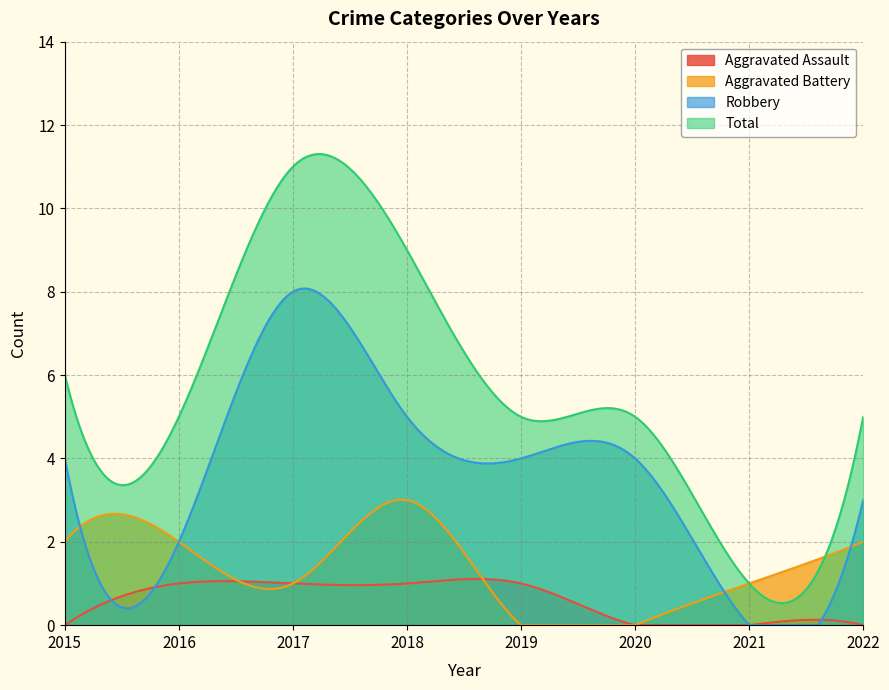

At 2019, list the series in order from largest to smallest.

Total, Robbery, Aggravated Assault, Aggravated Battery